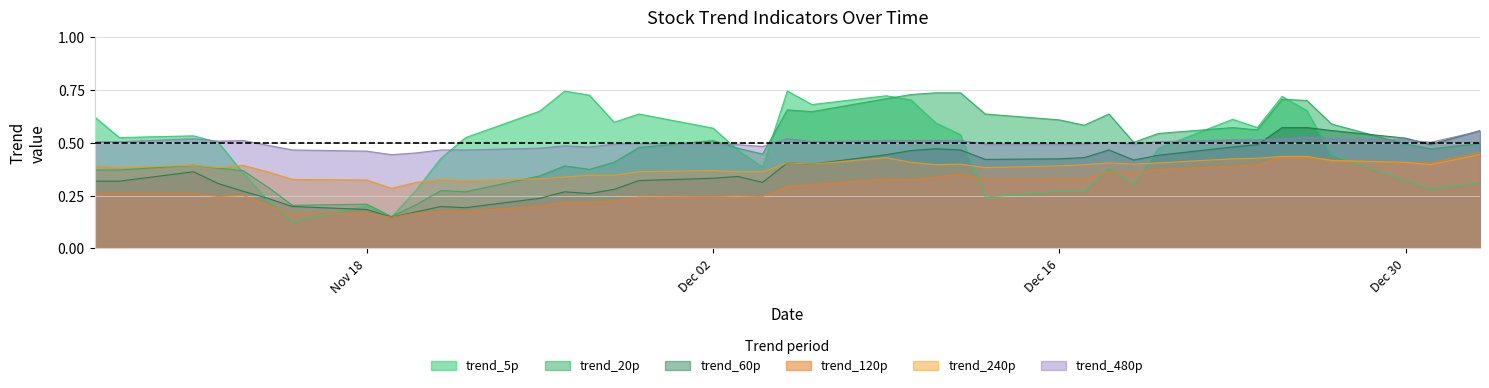

What is the difference between the second highest and second lowest values in the trend_20p series?

0.5